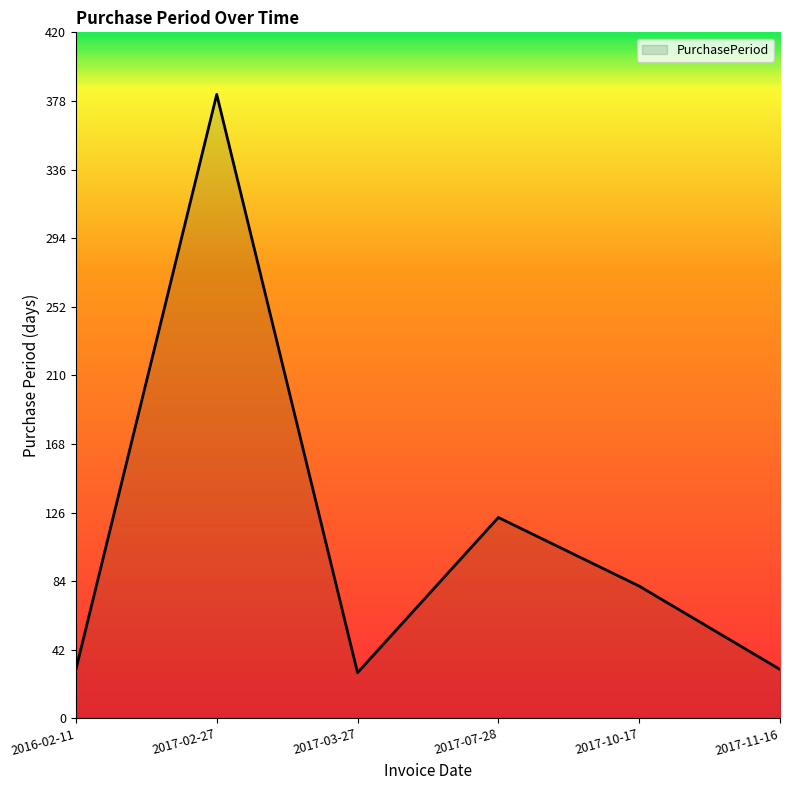

How many interior local peaks (higher than both neighbors) does the data have?

2